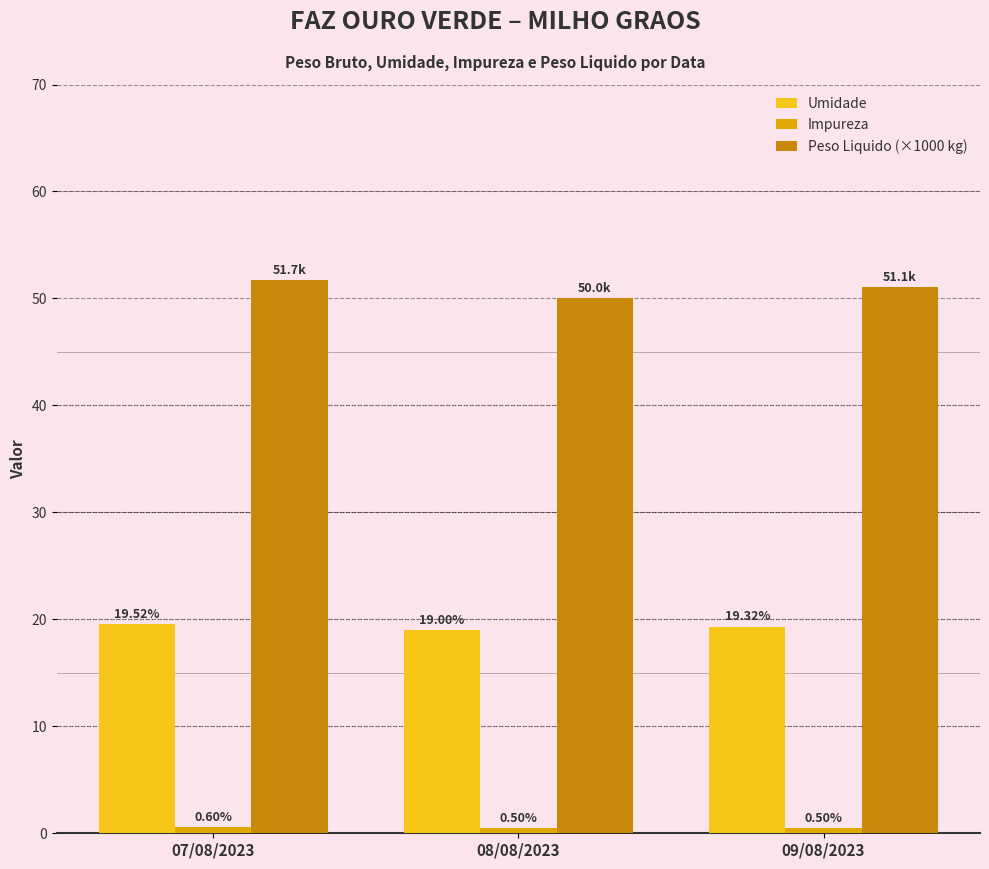

List the labels in order of Peso Liquido (×1000 kg) value, largest first.

07/08/2023, 09/08/2023, 08/08/2023